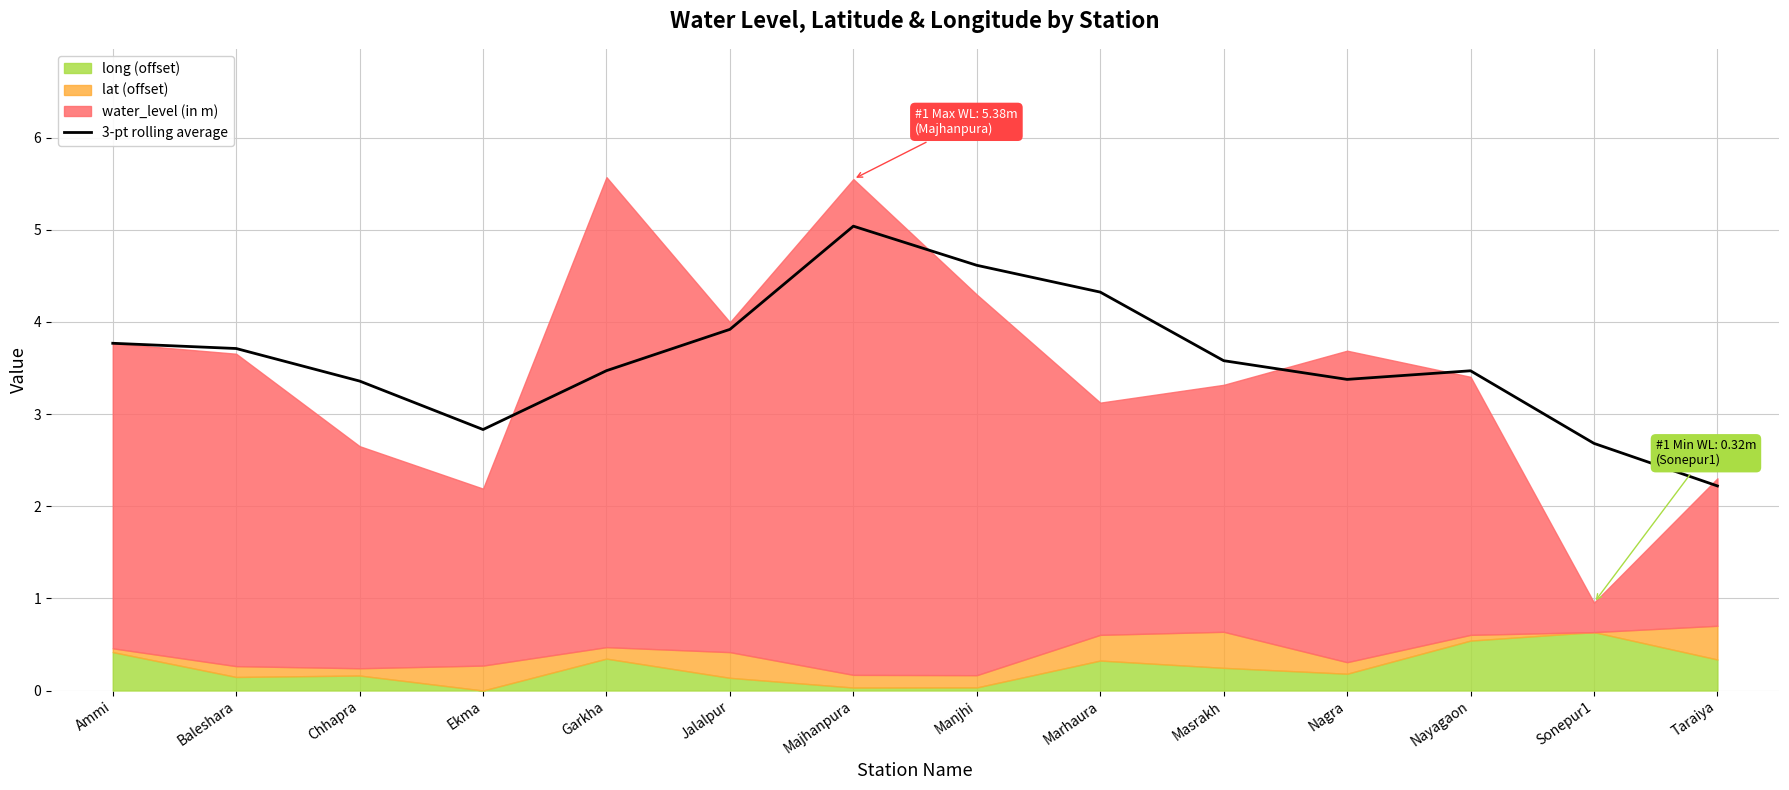

What is the change in value from Chhapra to Garkha?

+0.1